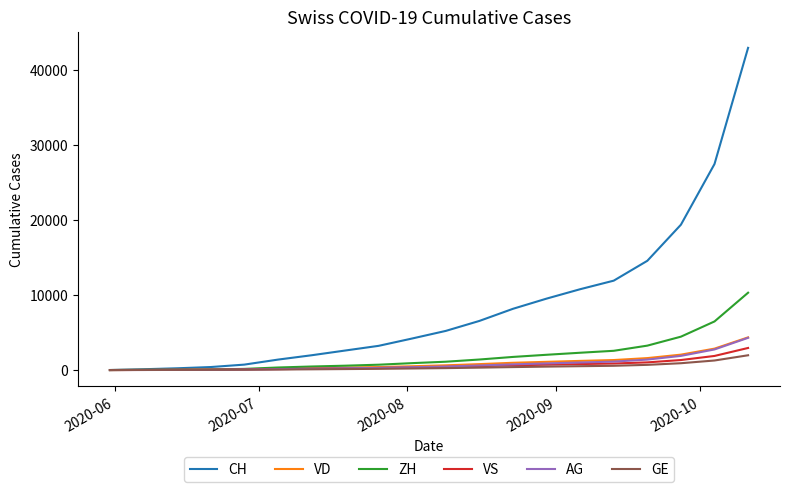

What is the maximum value for ZH?

10294